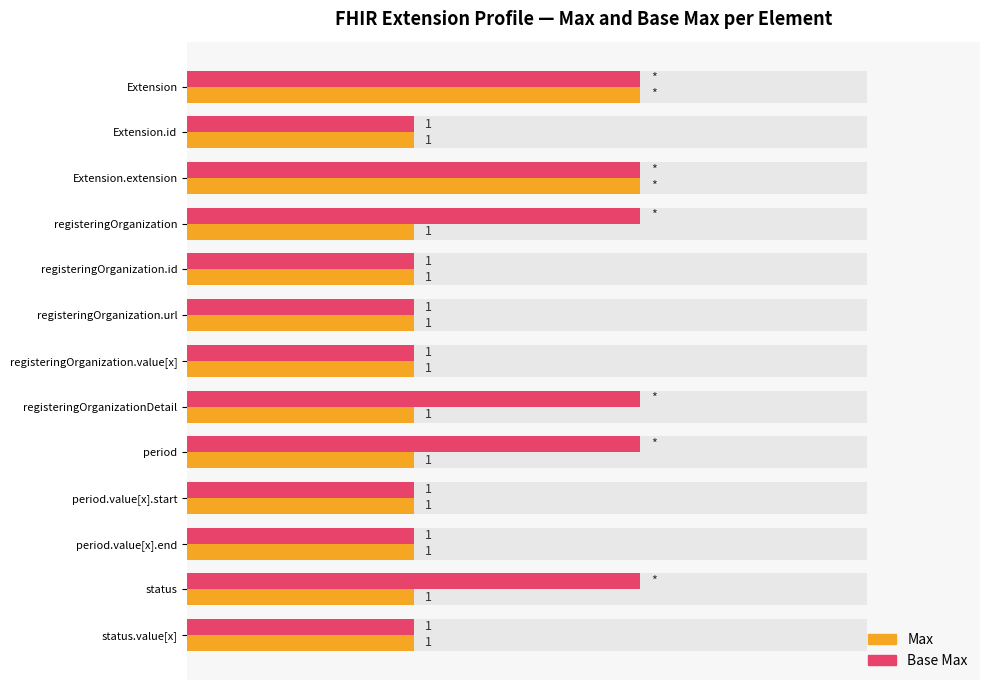

Is the value of Max at period.value[x].end greater than the value of Base Max at period.value[x].end?

No